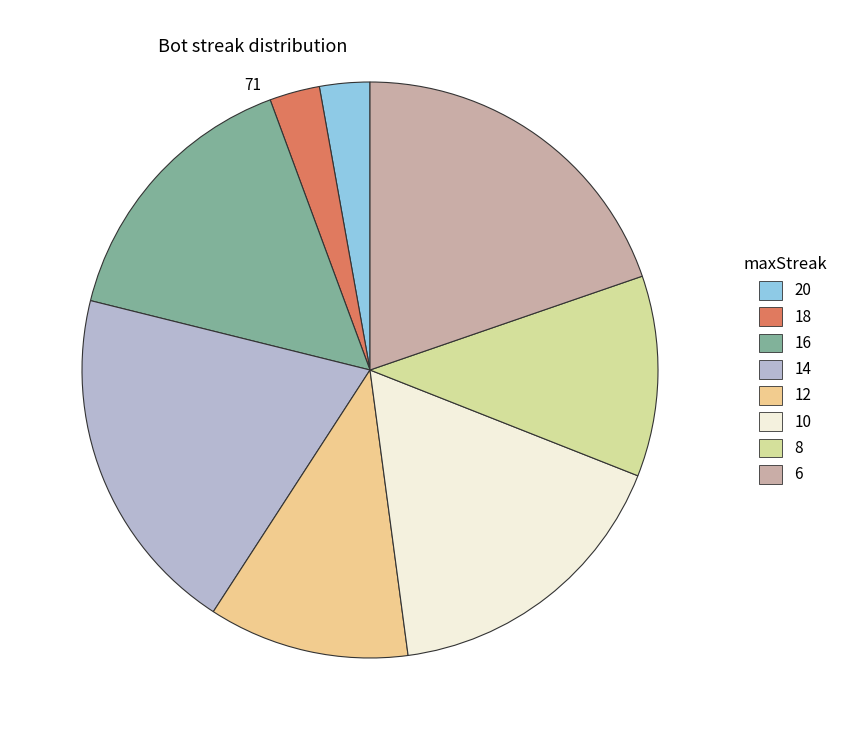

How many segments does this pie chart have?

8